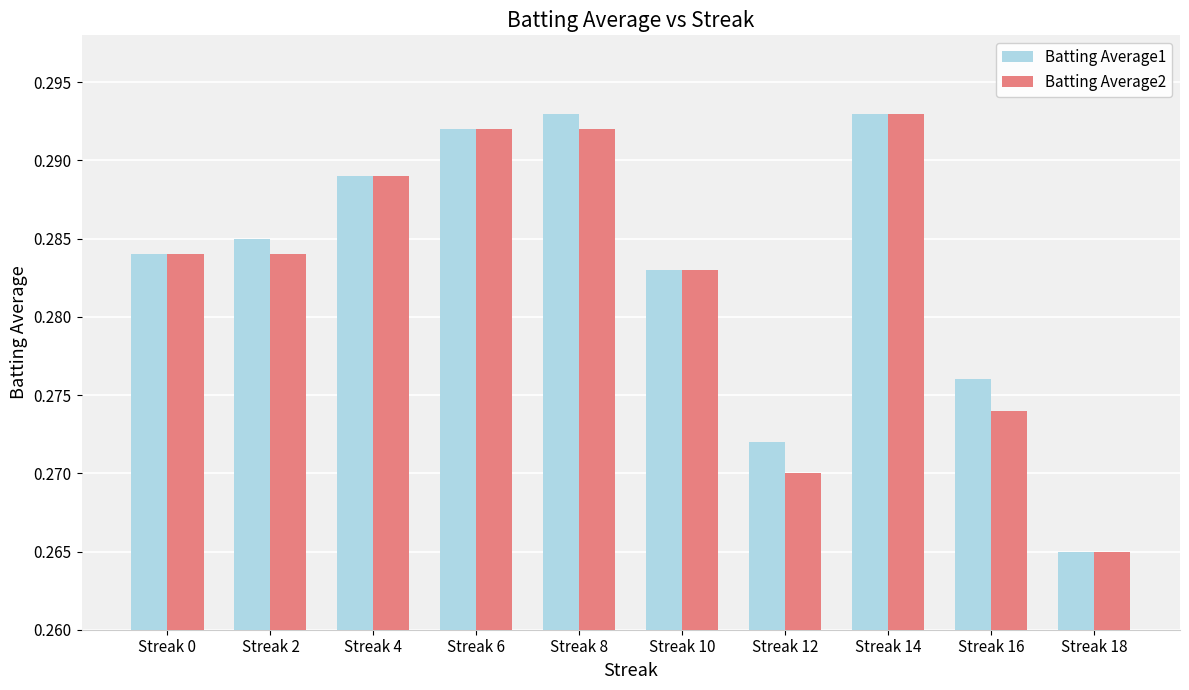

Is it true that Batting Average2 equals 0.1 at Streak 14?

False